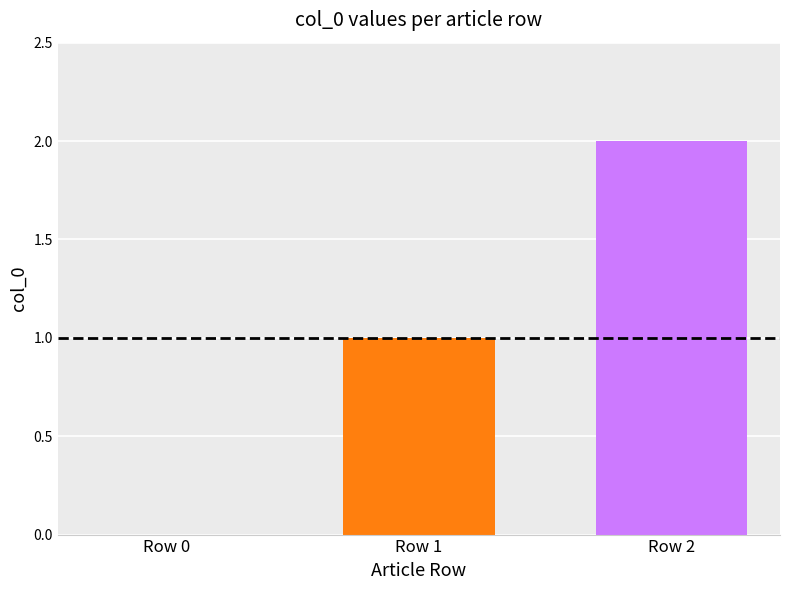

At which label is the value closest to 1?

Row 1